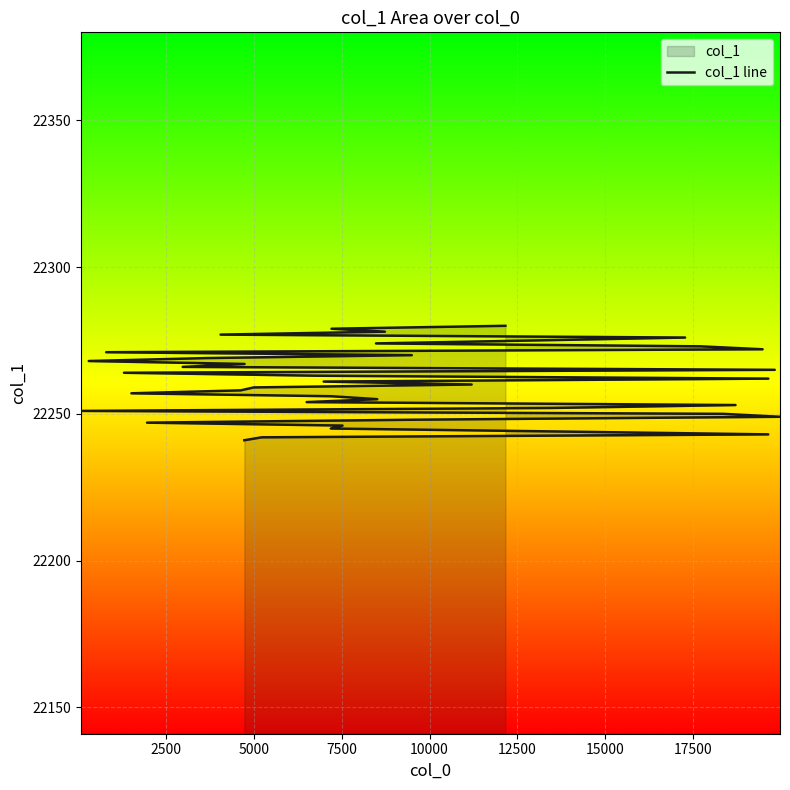

What is the value of the 32nd point from the left?

22272